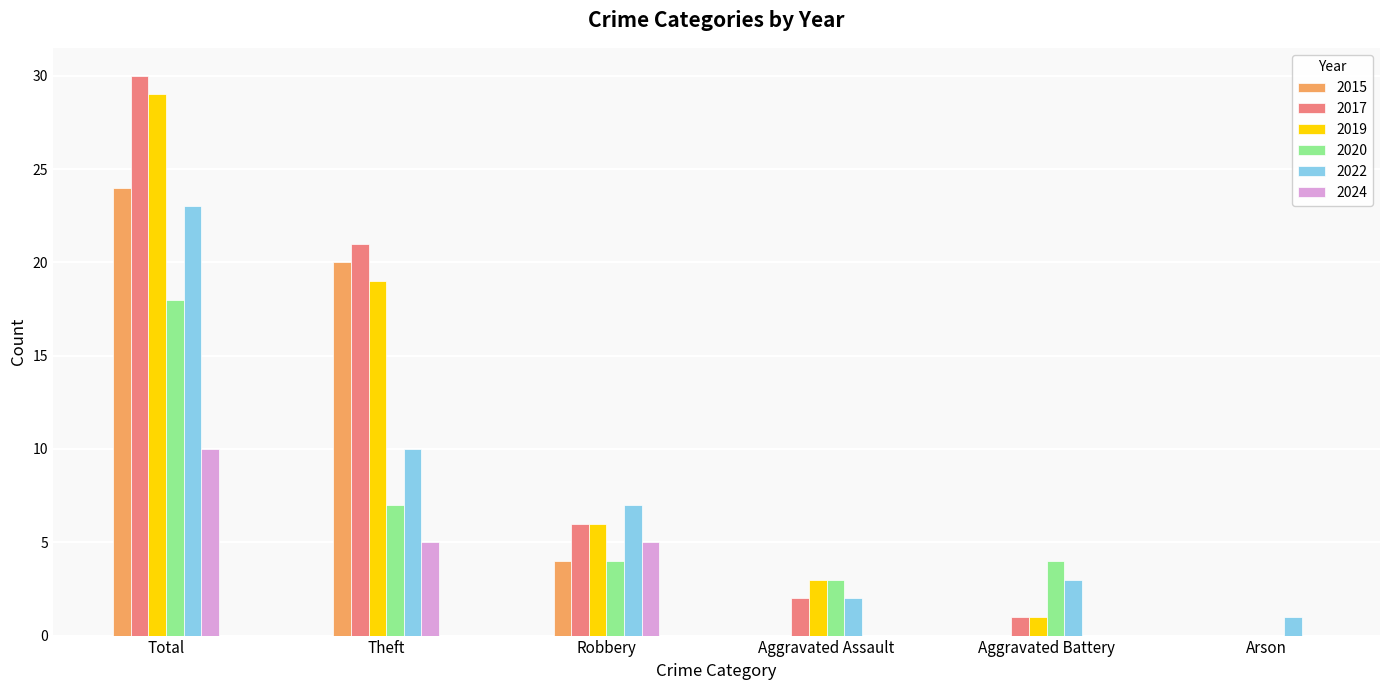

At which label does 2020 reach its peak?

Total